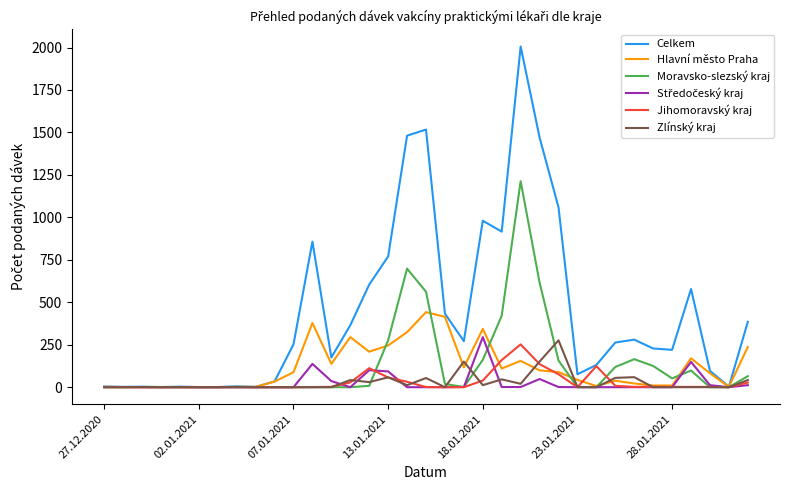

At how many categories does at least one series exceed 1722?

1